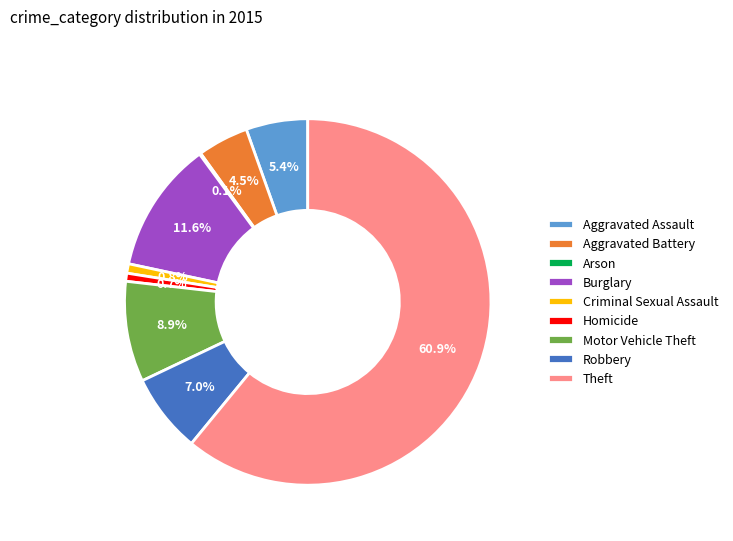

To the nearest percent, what is the difference between the Criminal Sexual Assault and Aggravated Battery slice percentages?

4%